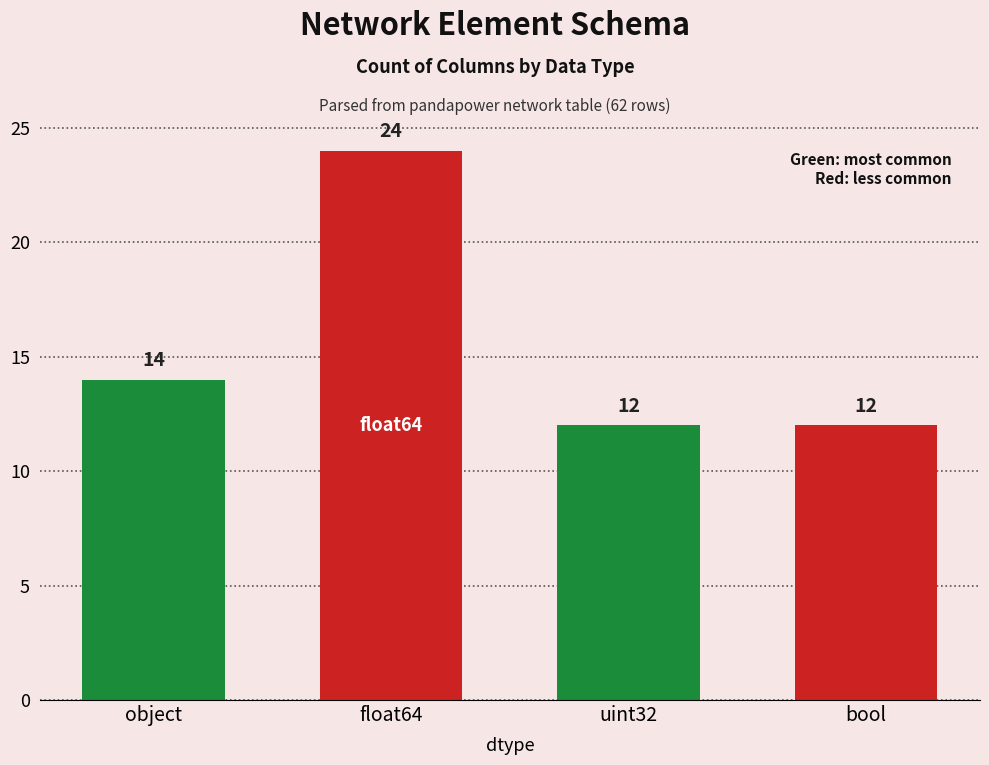

How many values are below 14?

2